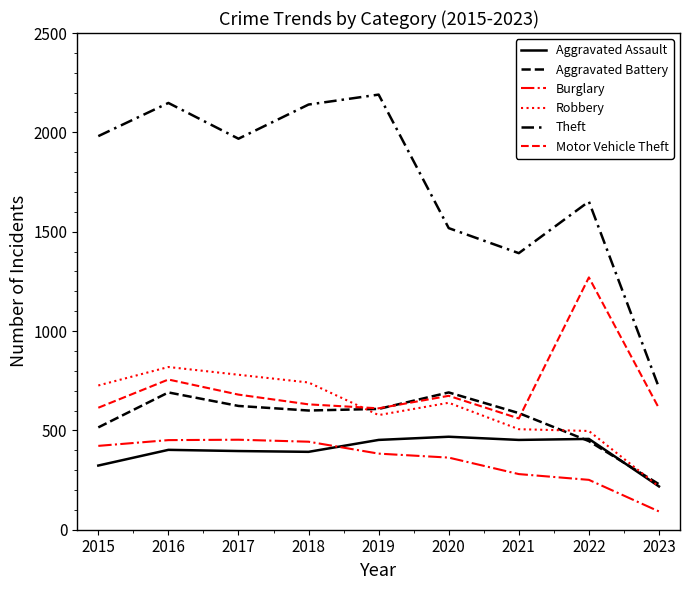

How many values in the Theft series are below 1968?

4